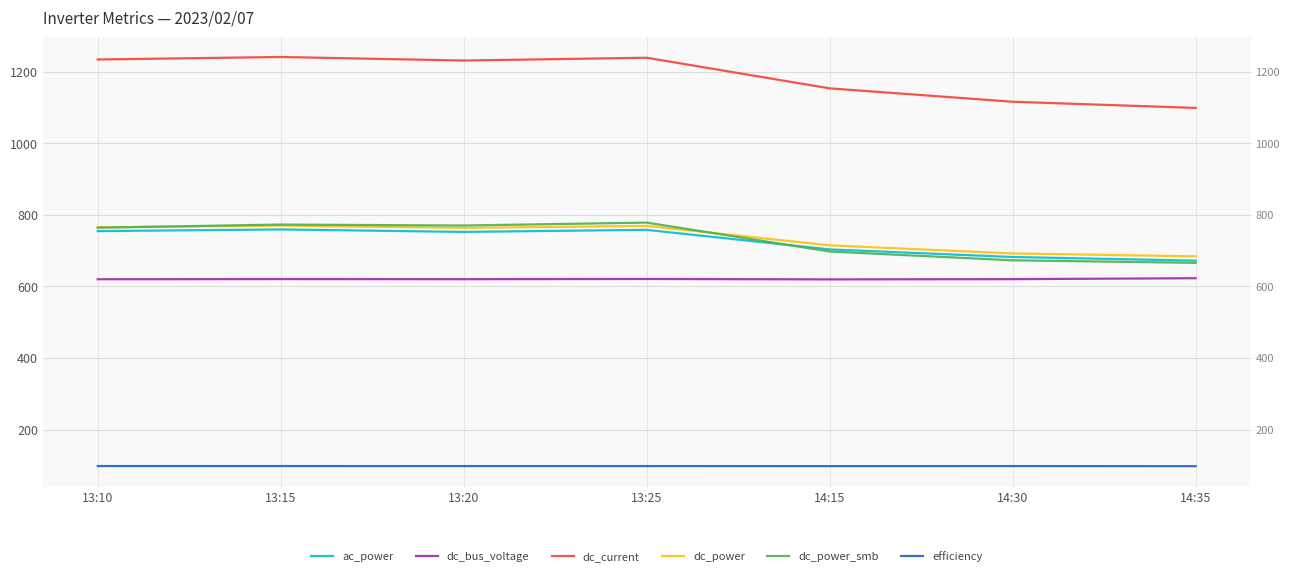

The value of ac_power at 13:20 is 1171.2. True or false?

False